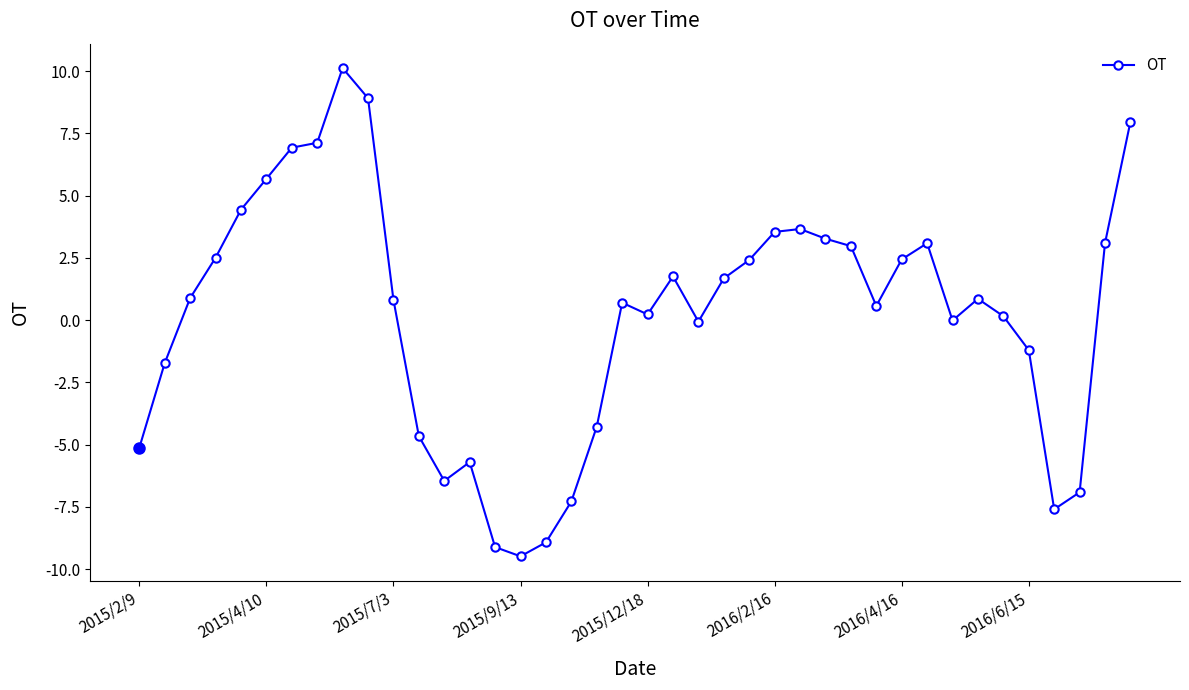

What is the minimum value shown in the chart?

-9.5